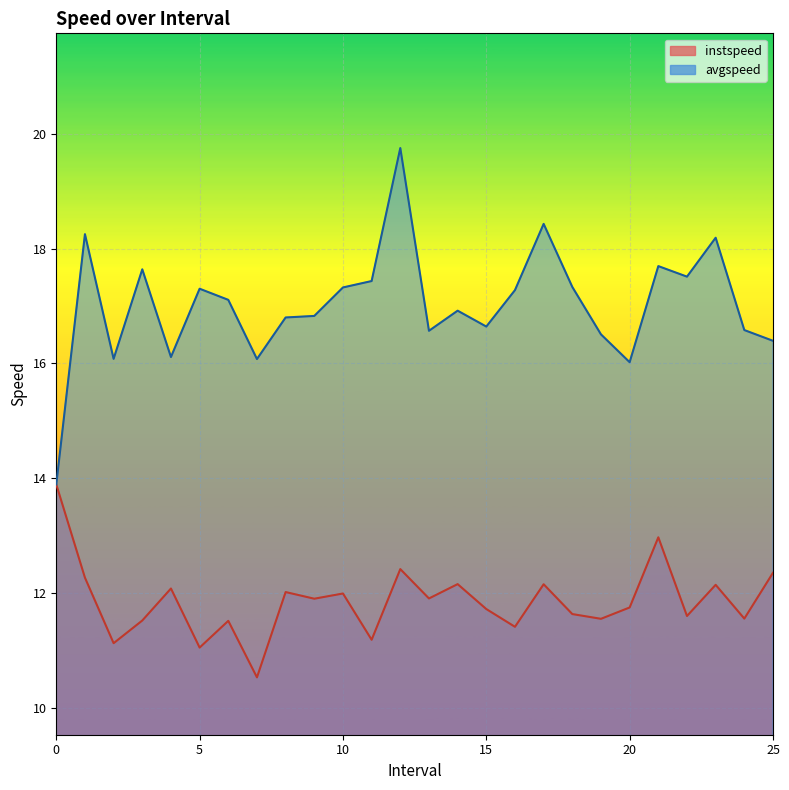

What is the minimum value shown in the chart?

10.5